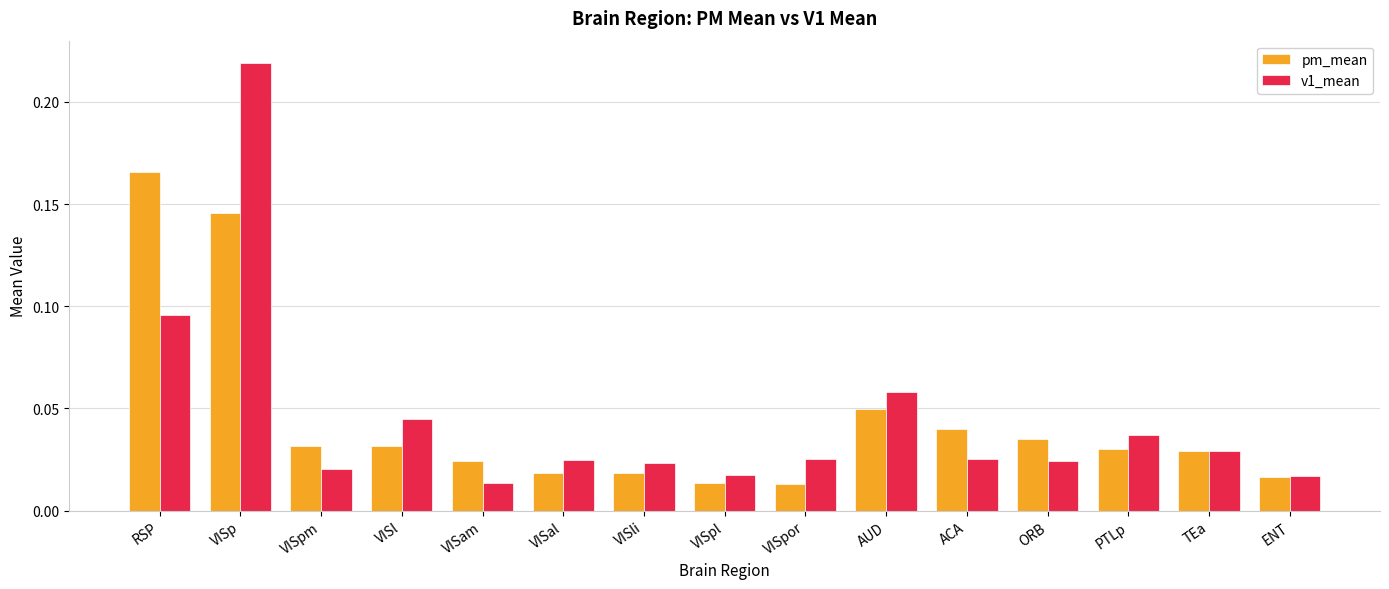

True or false: v1_mean has a value of 0.3 at VISp.

False